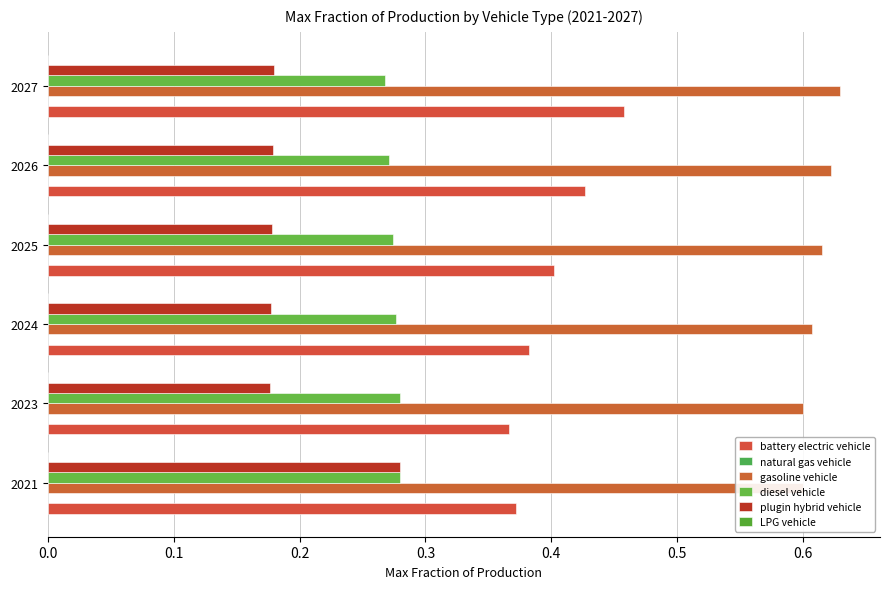

True or false: LPG vehicle has a value of 0.0 at 2027.

True